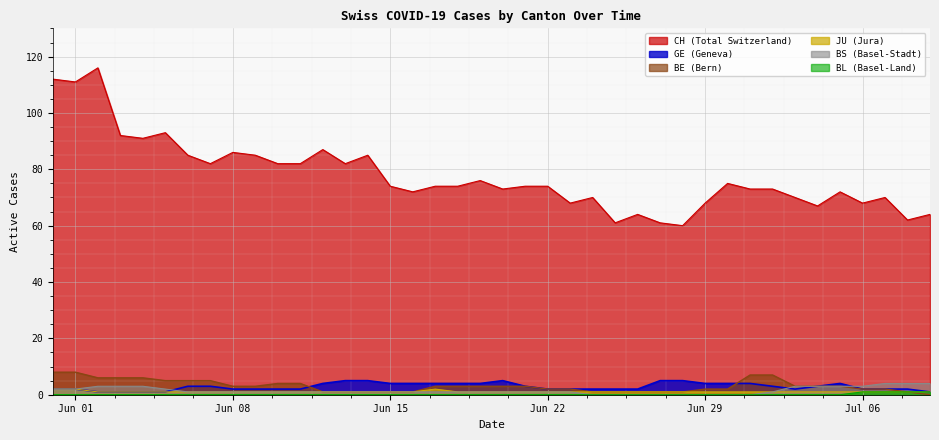

True or false: CH (Total Switzerland) and JU (Jura) cross at least once.

False